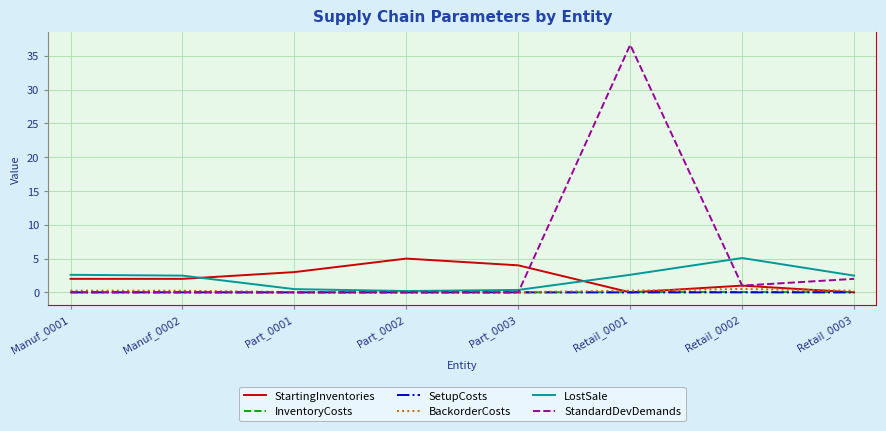

Is it true that StartingInventories equals 3.0 at Part_0001?

True